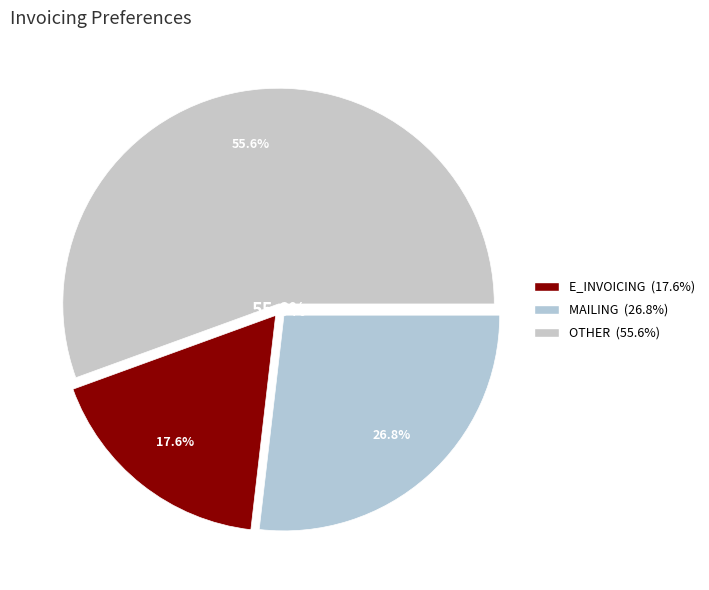

Rank the categories by value from highest to lowest.

OTHER, MAILING, E_INVOICING